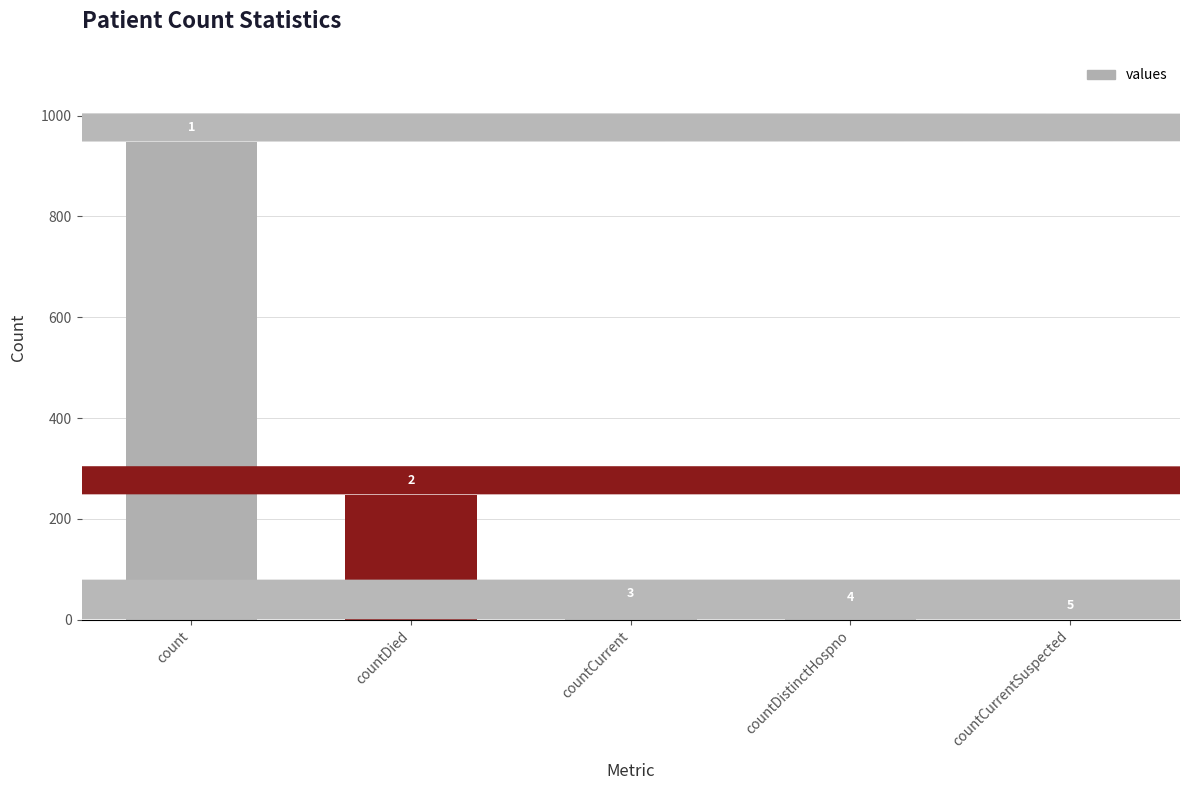

Are the bars horizontal?

No